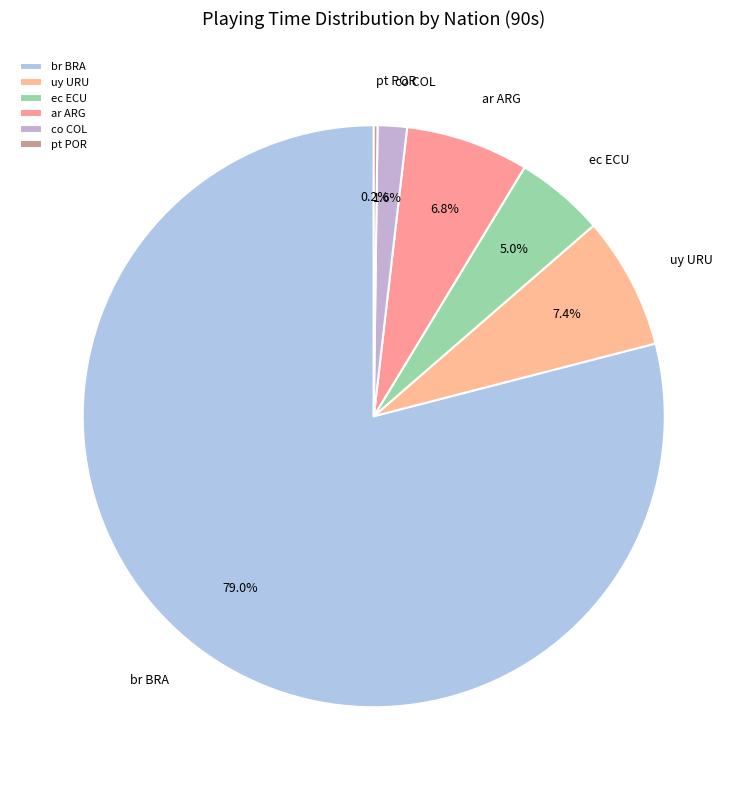

What is the majority slice?

br BRA